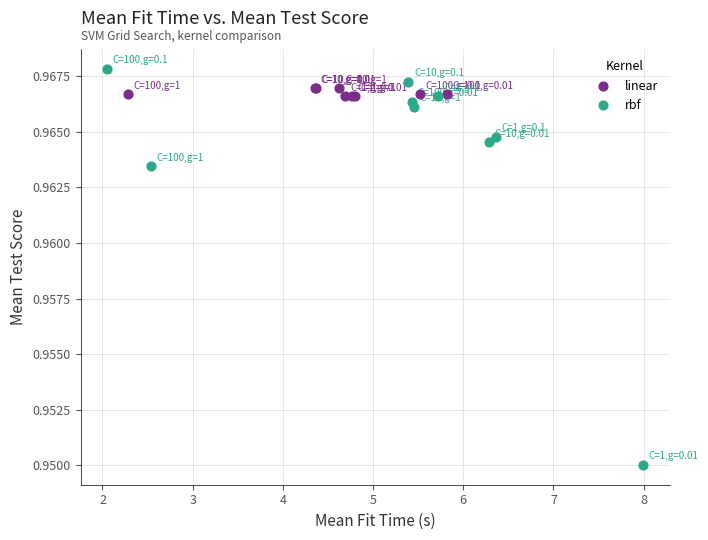

Which series contains the lowest Y value?

rbf